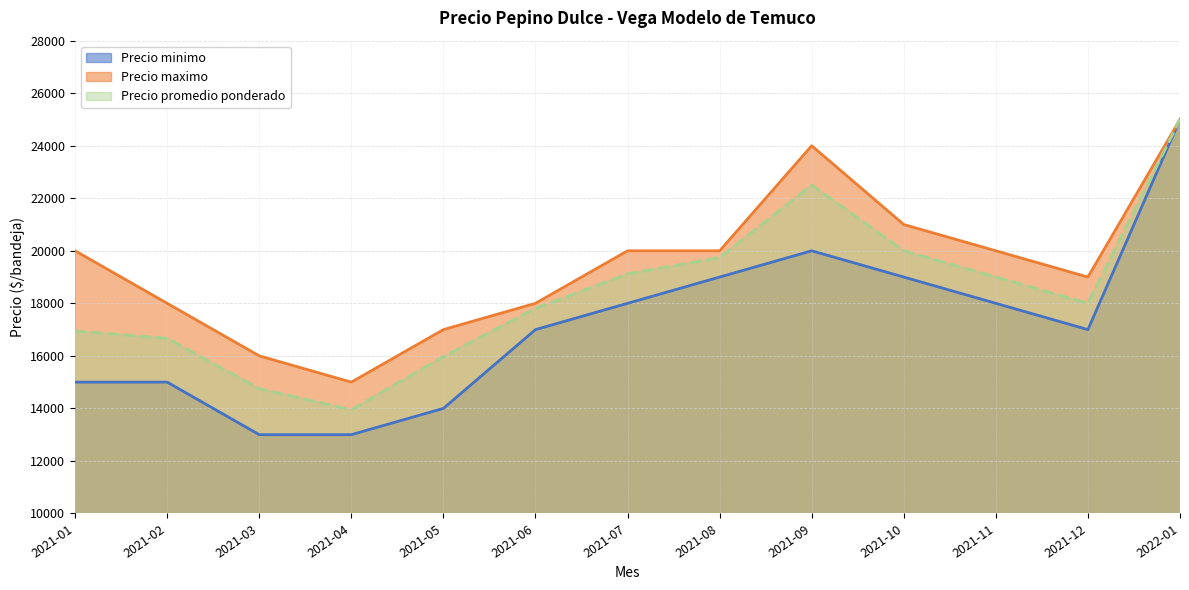

Reading right to left, list all the values displayed in this chart.

Precio minimo: 2022-01=25000	2021-12=17000	2021-11=18000	2021-10=19000	2021-09=20000	2021-08=19000	2021-07=18000	2021-06=17000	2021-05=14000	2021-04=13000	2021-03=13000	2021-02=15000	2021-01=15000
Precio maximo: 2022-01=25000	2021-12=19000	2021-11=20000	2021-10=21000	2021-09=24000	2021-08=20000	2021-07=20000	2021-06=18000	2021-05=17000	2021-04=15000	2021-03=16000	2021-02=18000	2021-01=20000
Precio promedio ponderado: 2022-01=25000	2021-12=18000	2021-11=19000	2021-10=20000	2021-09=22500	2021-08=19739	2021-07=19118	2021-06=17808	2021-05=15974	2021-04=13945	2021-03=14750	2021-02=16667	2021-01=16944